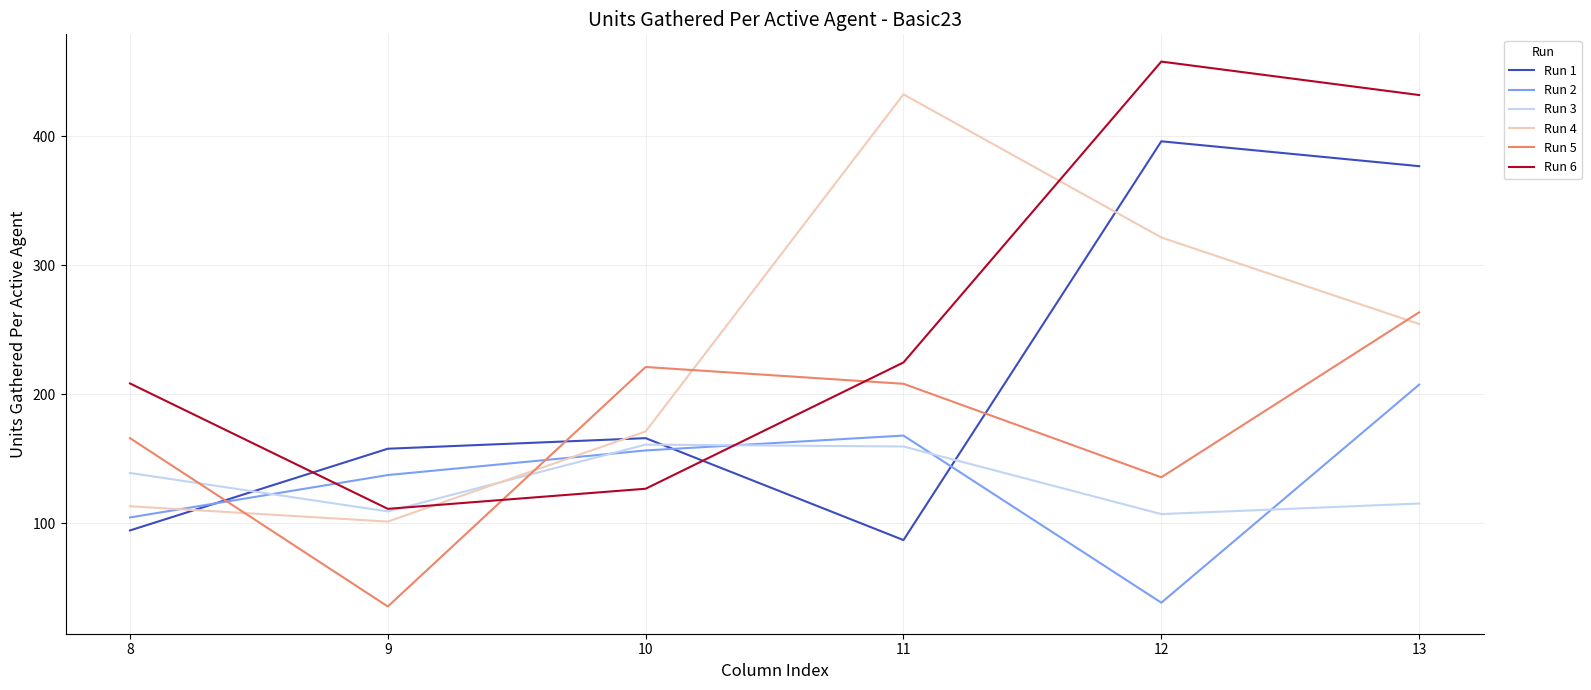

What is the sum of all Run 4 values?

1393.8